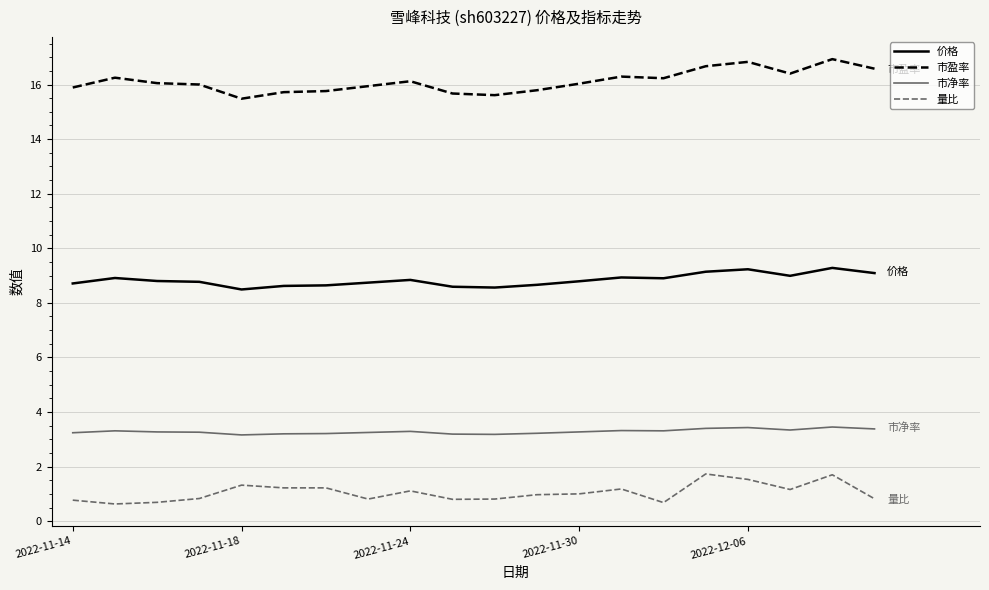

True or false: 市净率 and 价格 intersect in this chart.

False